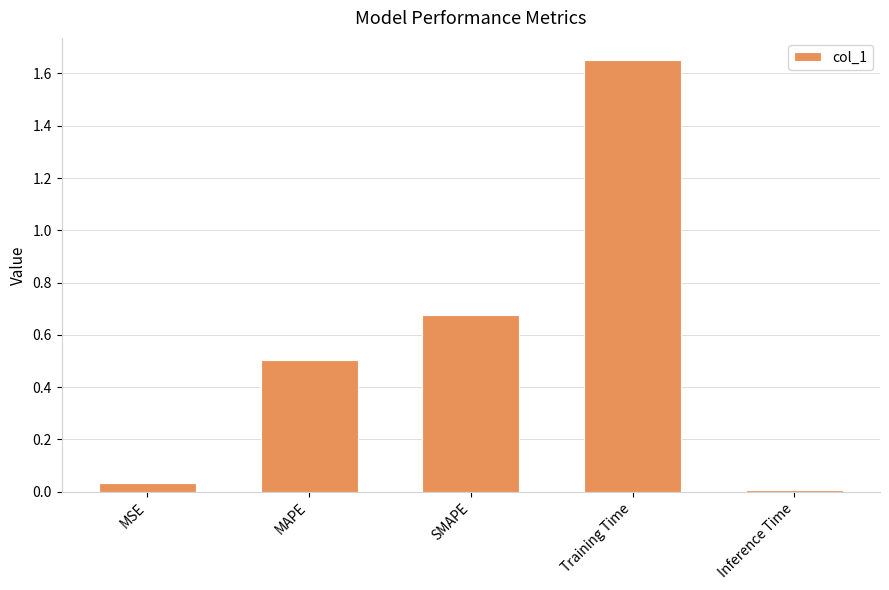

Is it true that the value at MAPE is 0.5?

True